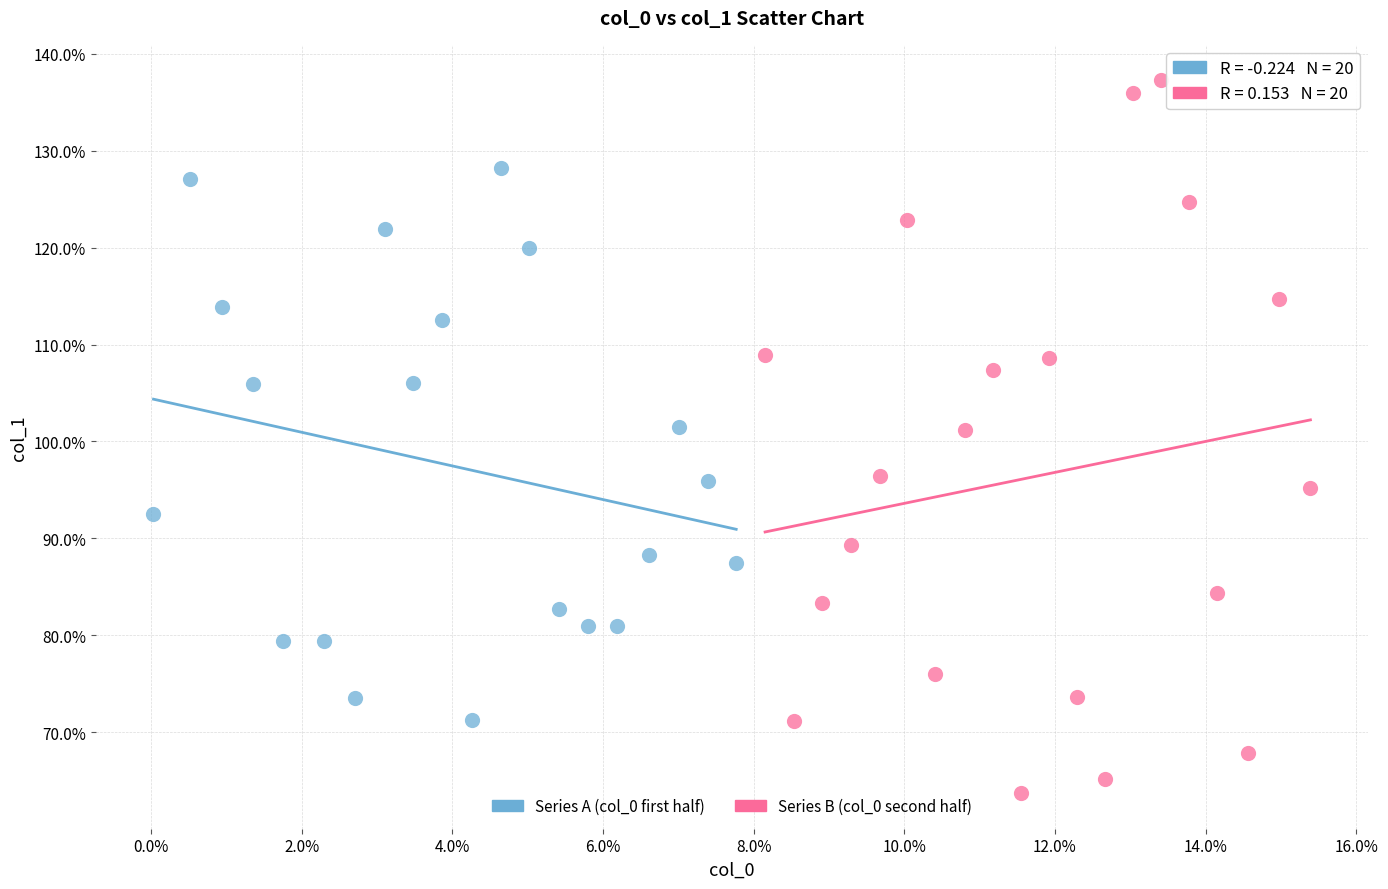

Which series contains the highest Y value?

Series B (col_0 second half)